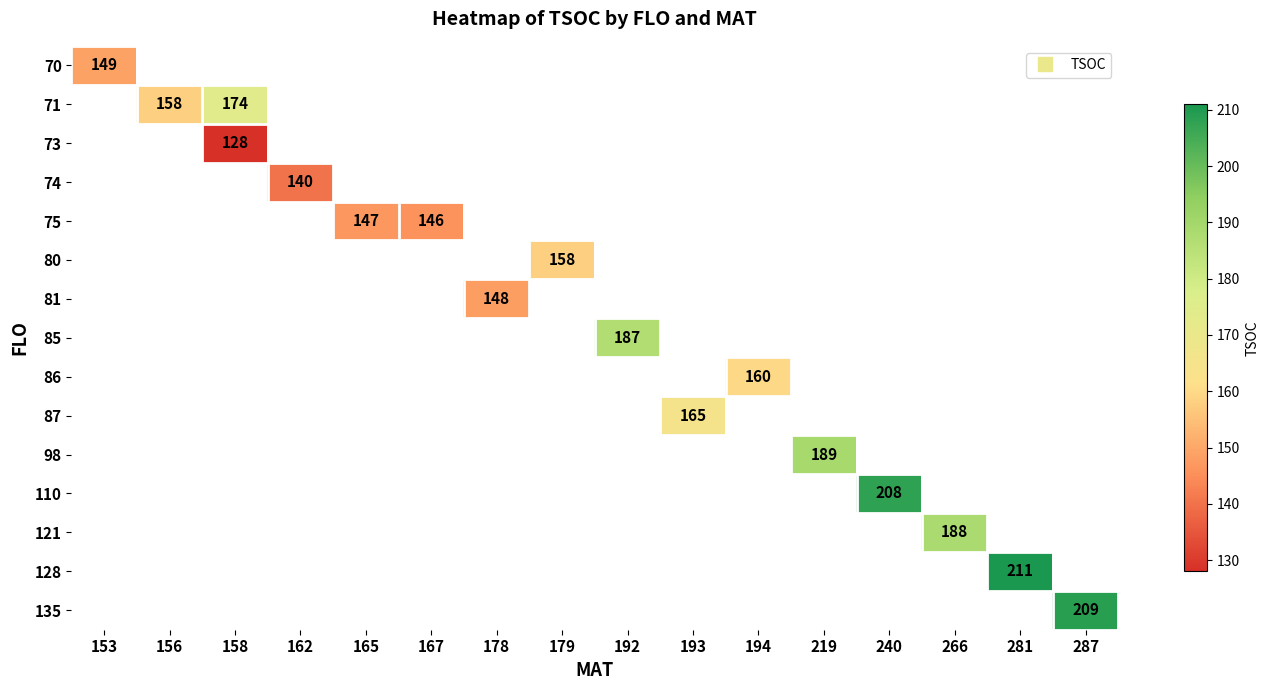

Count the number of categories in the chart.

16